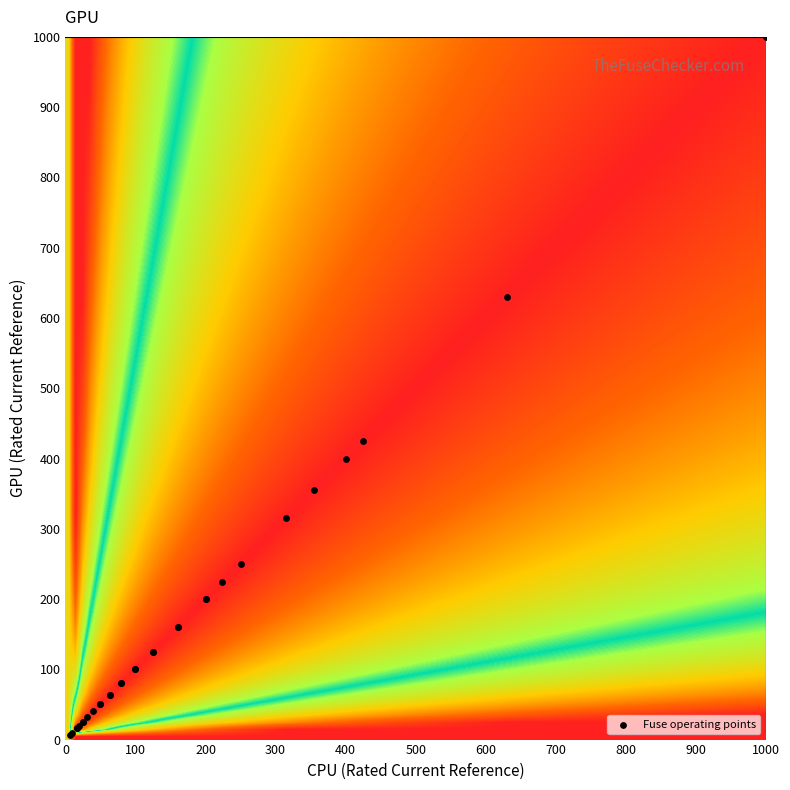

What Y value in the scatter plot is closest to 503?

425.0